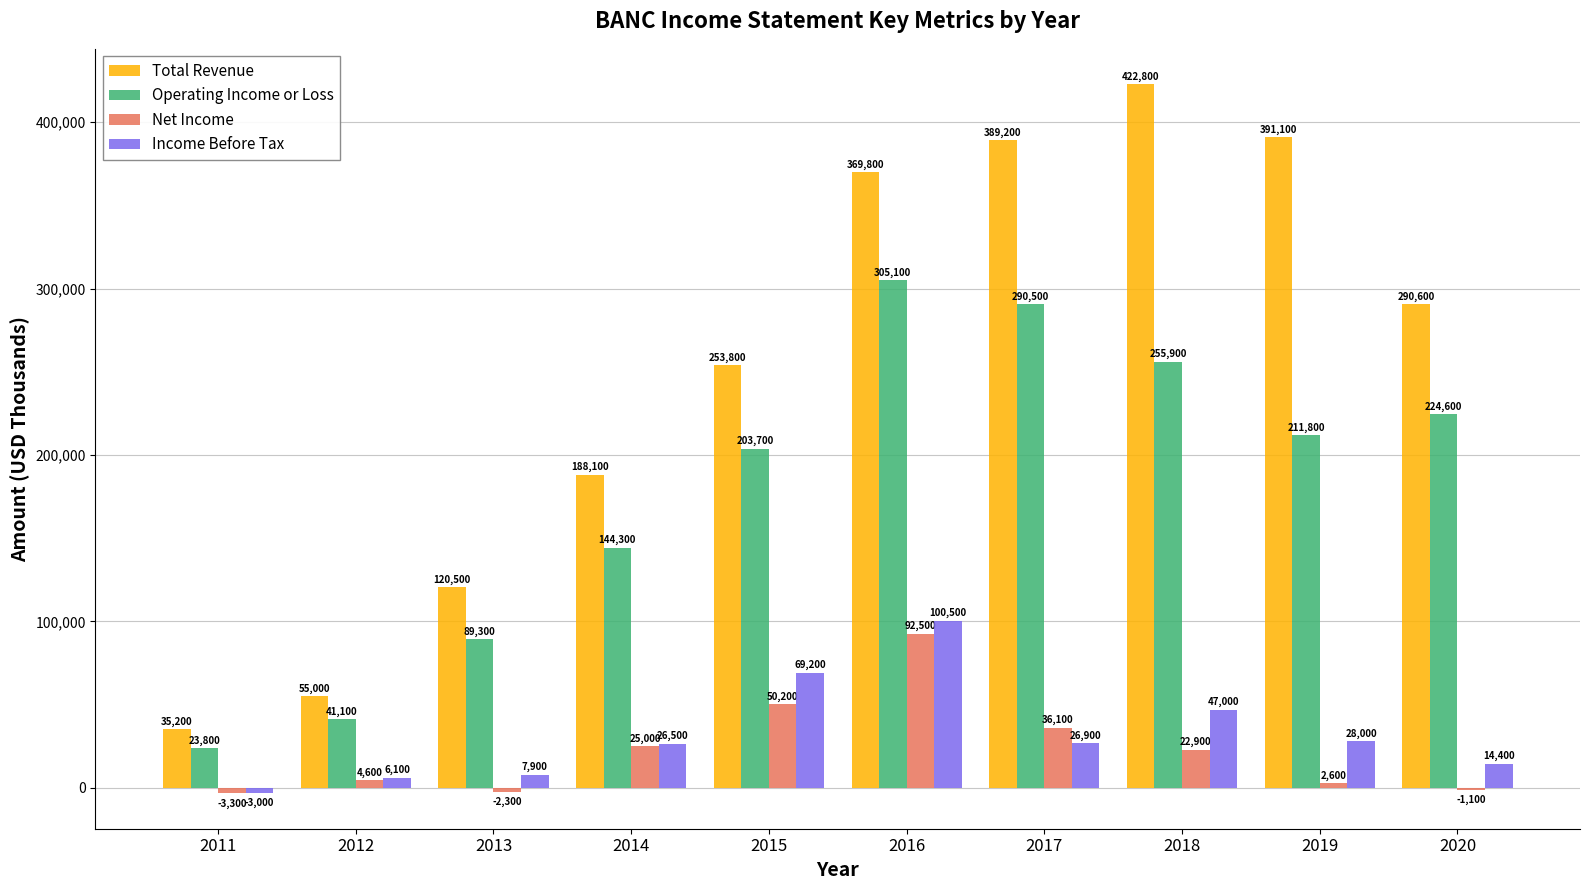

What is the sum of the Total Revenue values at 2012 and 2019?

446100